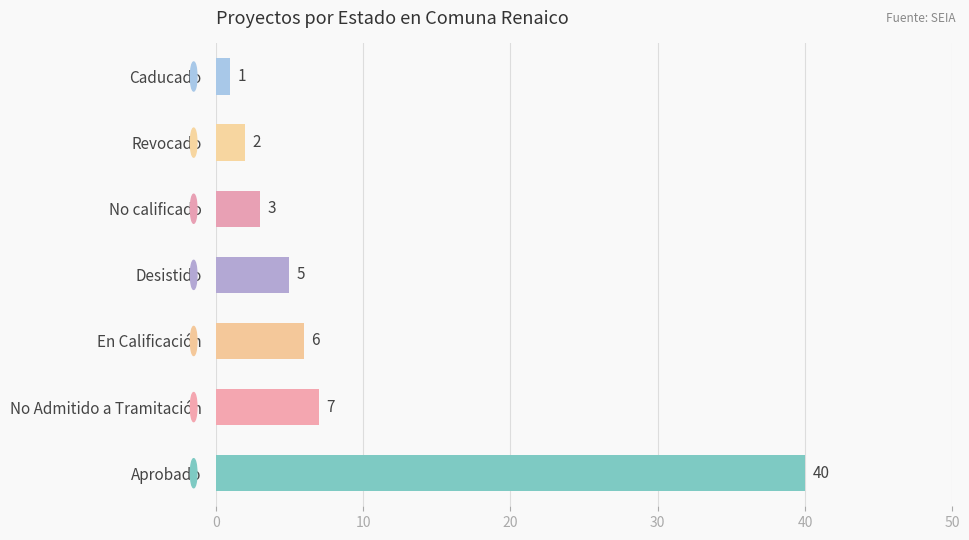

Is it true that the value at Desistido is 3?

False